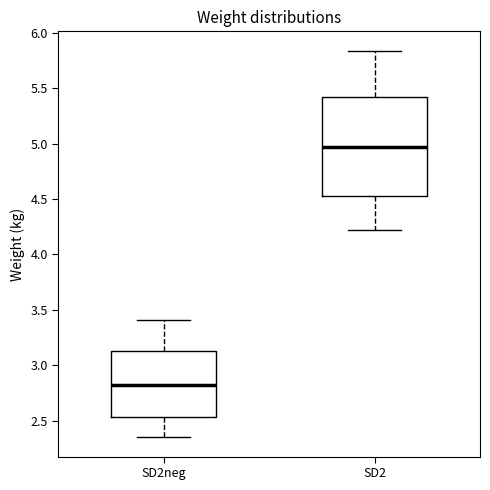

Reading left to right, transcribe this box plot: for each box, give where its median line is, the range the box spans, and where its two whiskers end, as read against the y-axis. The values are not printed on the chart, so give them approximately, as read against the axis.

SD2neg: median 2.80, box 2.55 to 3.15, whiskers 2.35 to 3.40
SD2: median 4.95, box 4.55 to 5.40, whiskers 4.20 to 5.85